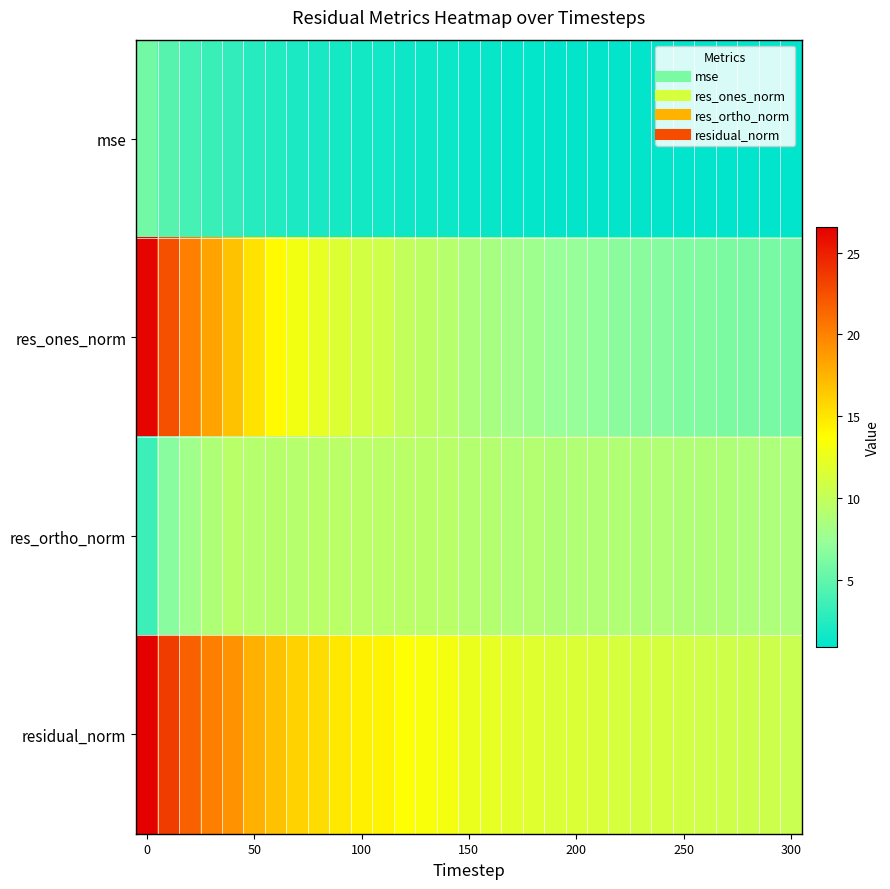

Reading left to right, what are all the values shown in this chart?

mse: 5.8	4.5	3.8	3.4	3.0	2.6	2.3	2.1	2.0	1.8	1.7	1.7	1.5	1.5	1.4	1.3	1.2	1.2	1.1	1.1	1.1	1.1	1.0	1.0	1.0	1.0	1.0	0.9	0.9	0.9	0.9
res_ones_norm: 26.4	22.6	20.1	18.3	16.8	15.2	14.0	13.0	12.3	11.6	11.0	10.6	10.0	9.5	9.1	8.6	8.3	8.0	7.8	7.4	7.3	7.0	6.8	6.7	6.6	6.4	6.3	6.2	6.0	6.0	5.8
res_ortho_norm: 3.4	6.7	7.9	8.7	9.3	9.2	9.3	9.2	9.4	9.4	9.5	9.5	9.5	9.4	9.4	9.1	9.1	8.9	8.9	8.8	8.9	8.9	8.9	8.8	8.9	8.8	8.8	8.8	8.7	8.7	8.7
residual_norm: 26.6	23.5	21.6	20.3	19.2	17.8	16.8	16.0	15.5	14.9	14.5	14.3	13.7	13.4	13.1	12.5	12.3	12.0	11.8	11.5	11.5	11.4	11.2	11.1	11.0	10.9	10.8	10.7	10.6	10.5	10.4